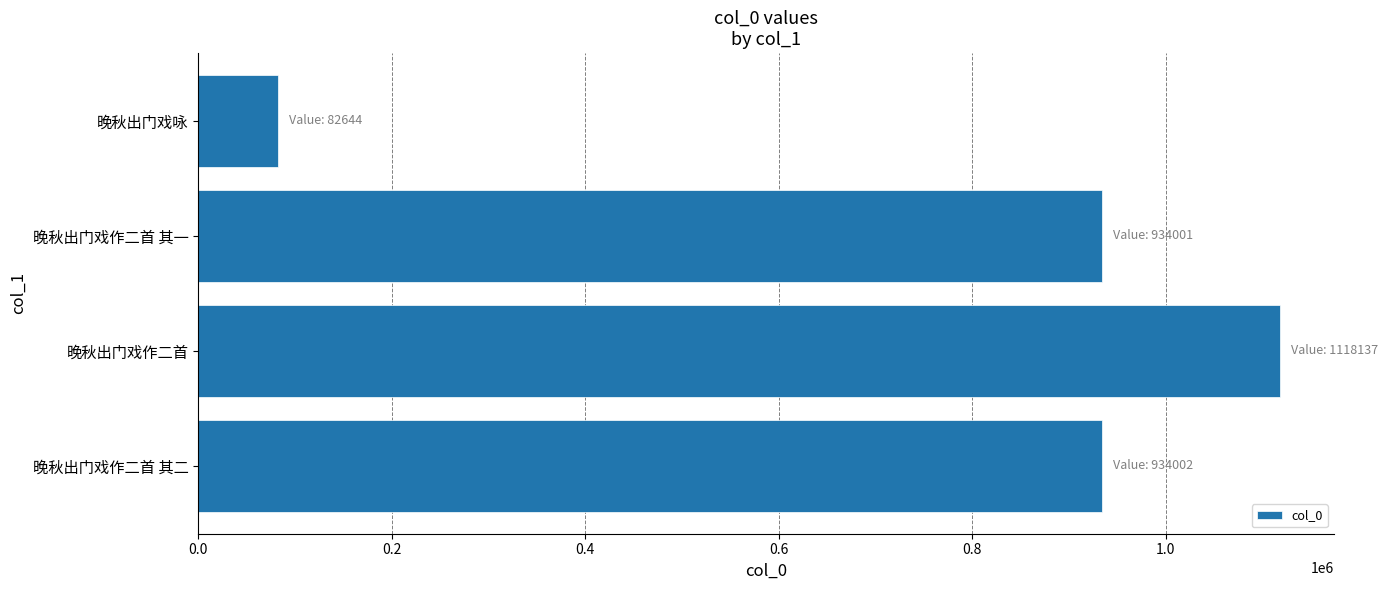

What is the label of the 2nd bar from the bottom?

晚秋出门戏作二首